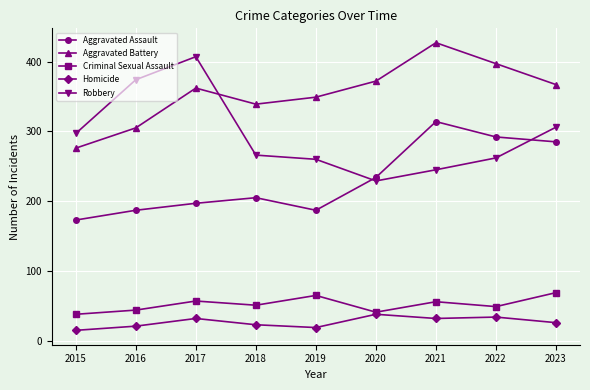

What is the sum of all Aggravated Battery values?

3194